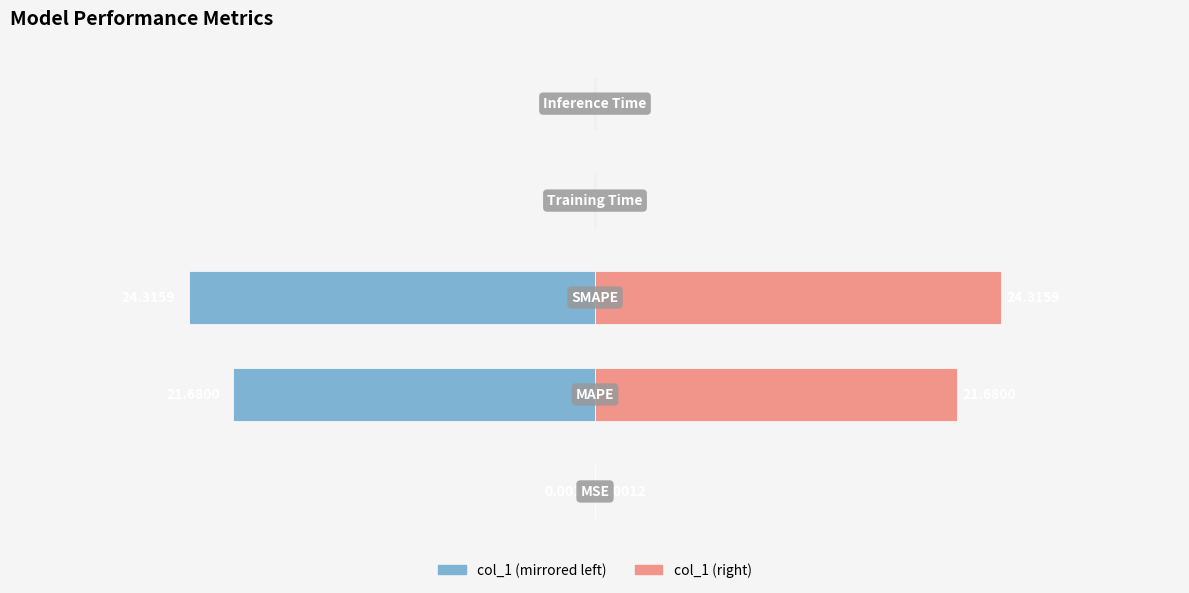

Are the bars horizontal?

Yes